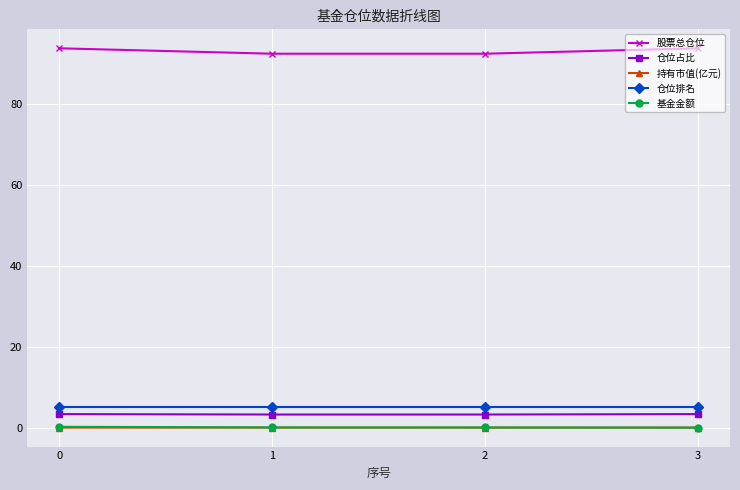

What are all the series names shown in the legend?

股票总仓位, 仓位占比, 持有市值(亿元), 仓位排名, 基金金额